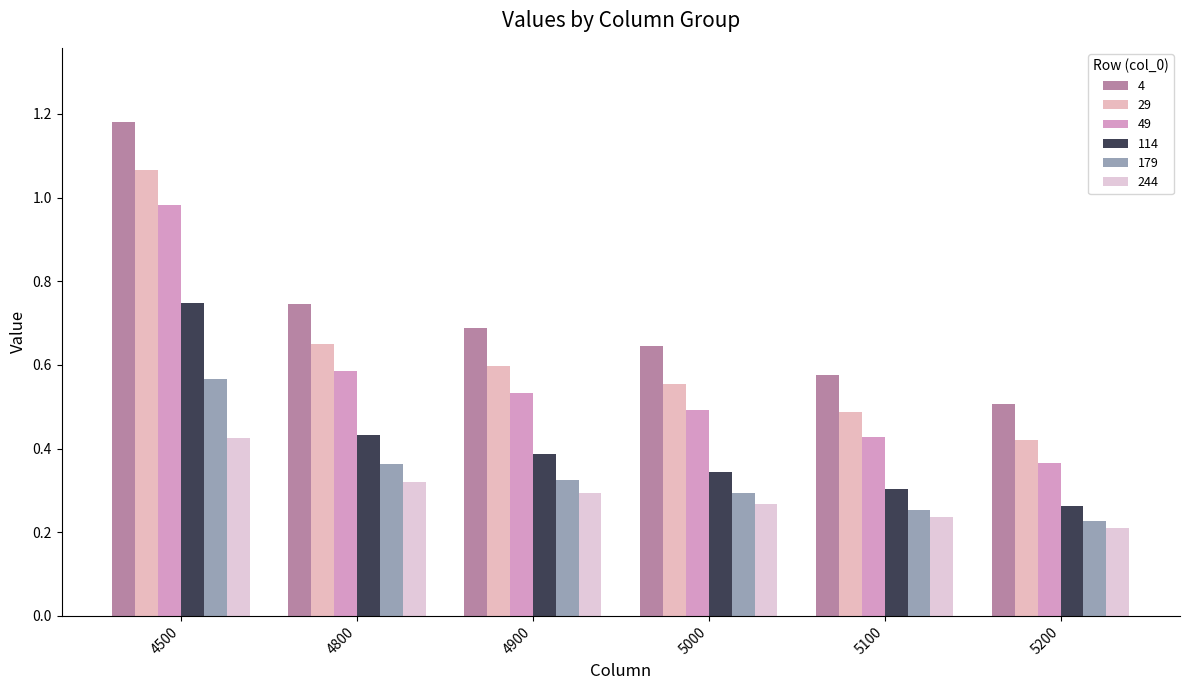

What is the value of the 29 bar at the 5th from the left?

0.5